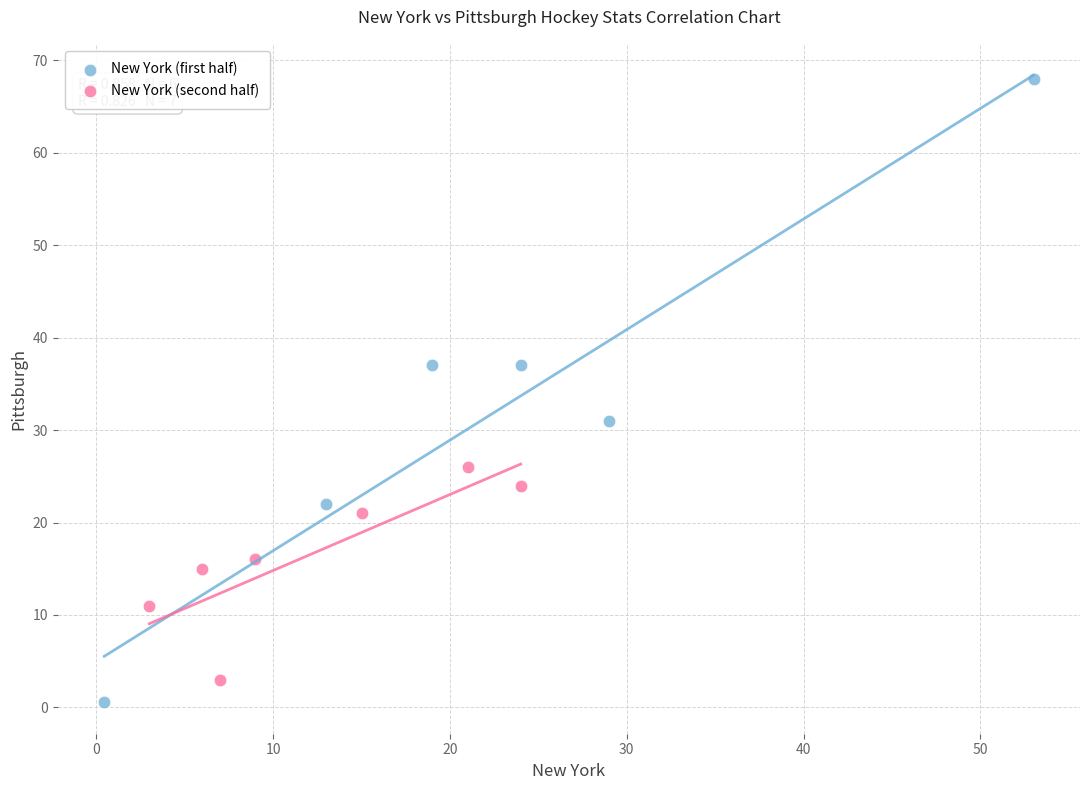

Which series has the largest Y range (max minus min)?

New York (first half)